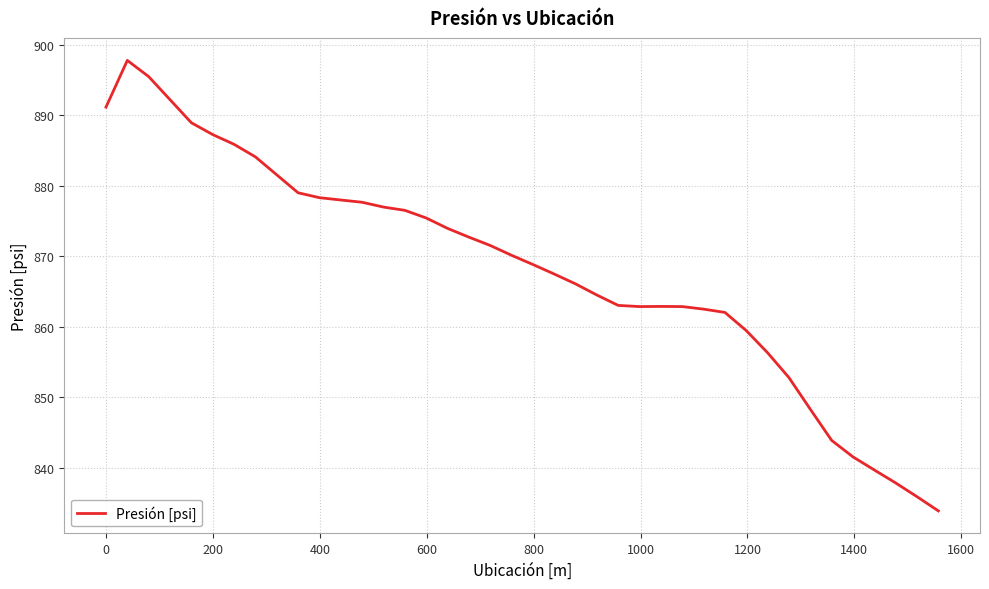

What is the difference between the maximum and minimum values?

63.9